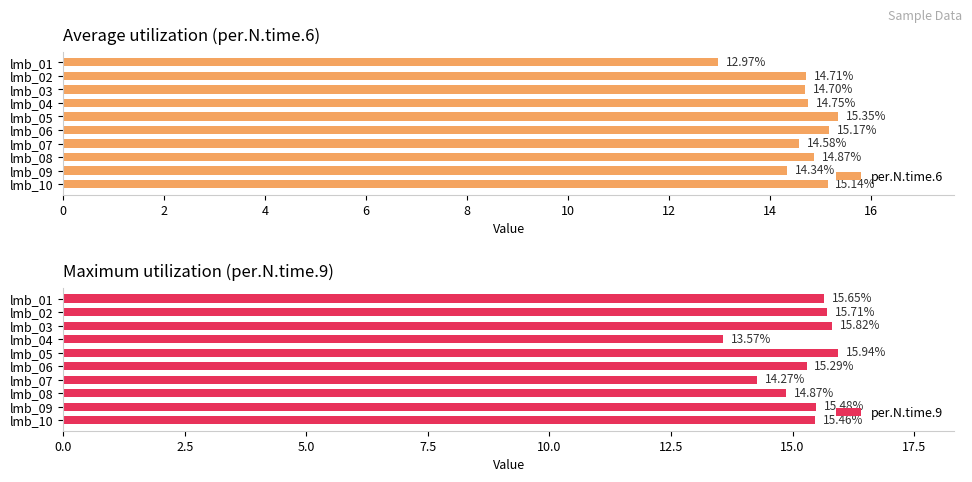

The value of per.N.time.9 at lmb_04 is 13.6. True or false?

True